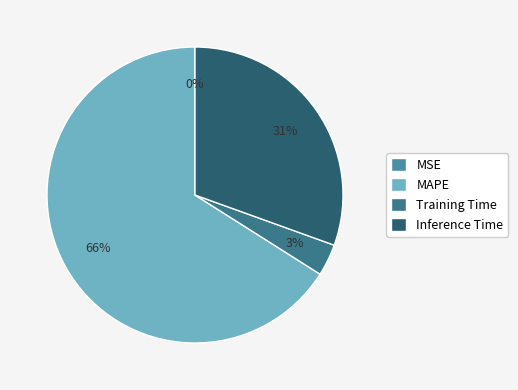

Between MAPE and Inference Time, which is larger?

MAPE